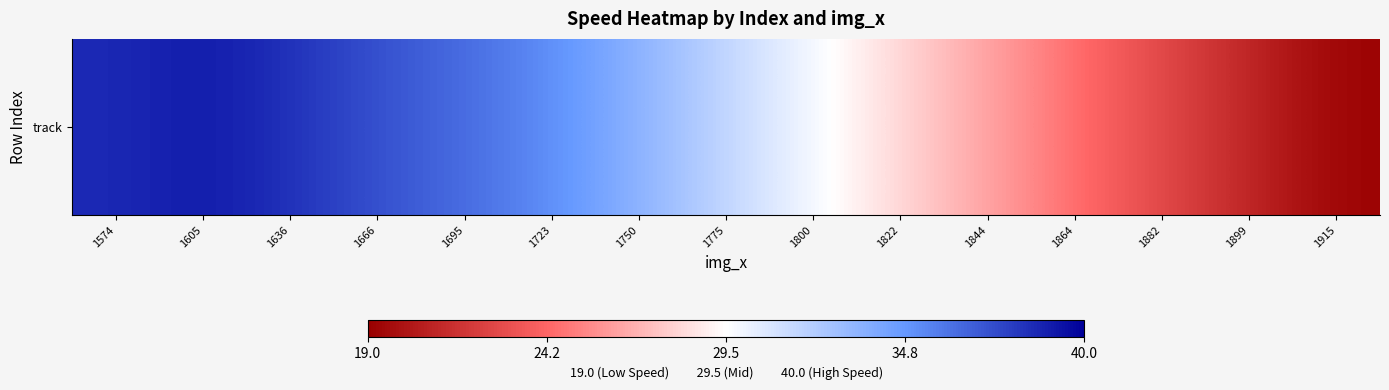

What is the minimum value shown in the chart?

19.2